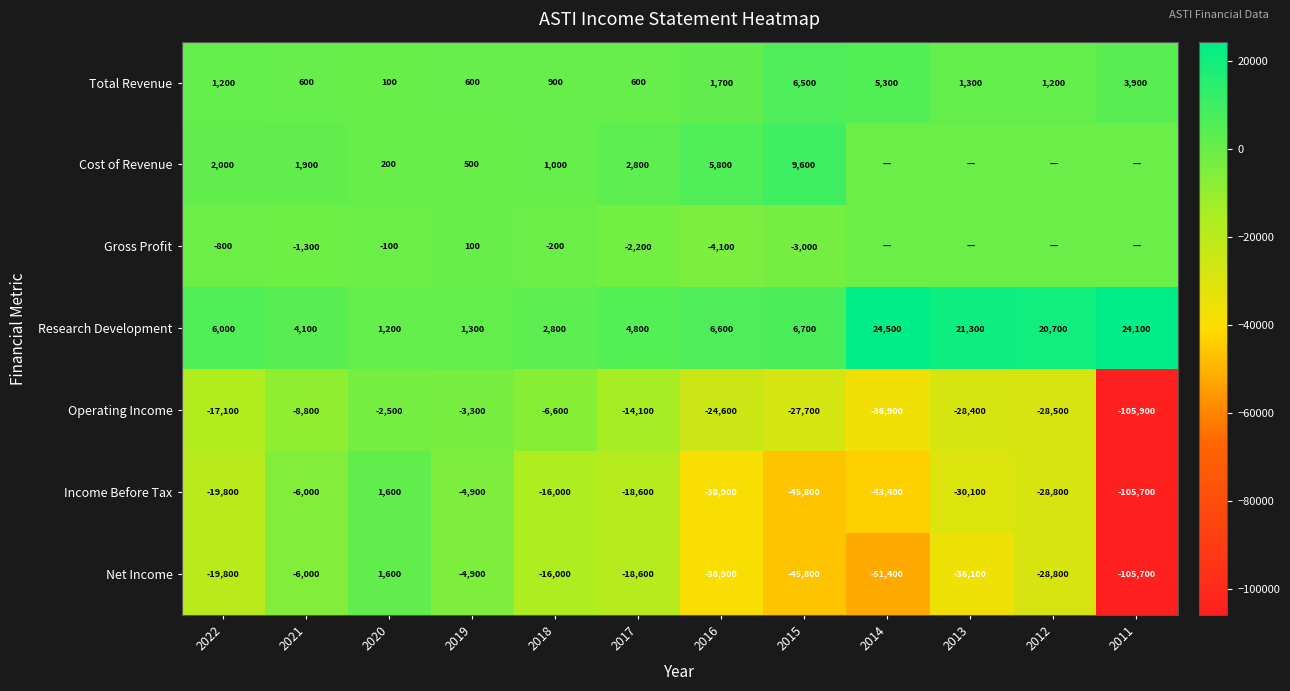

What value does the Operating Income series have at 2015, to the nearest 10?

-27700